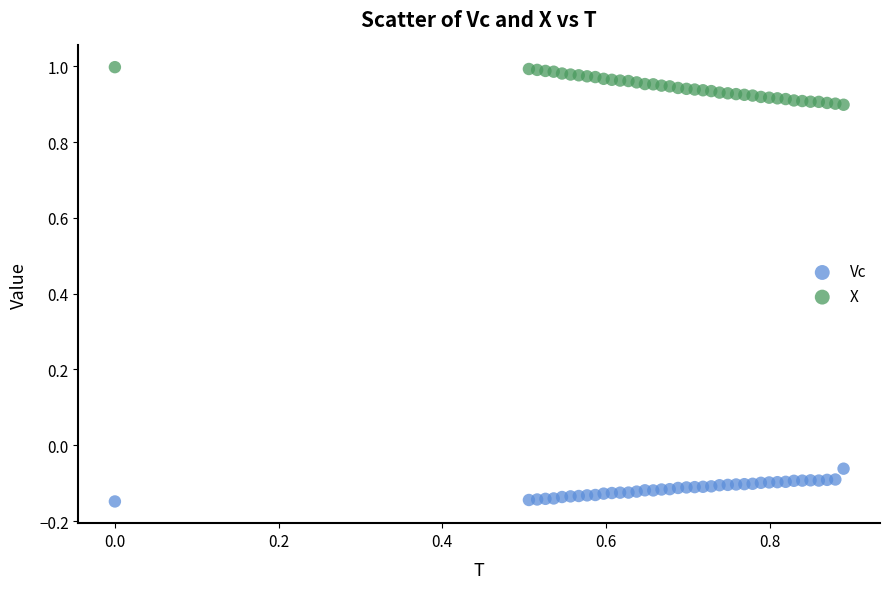

Which series reaches the maximum Y coordinate?

X